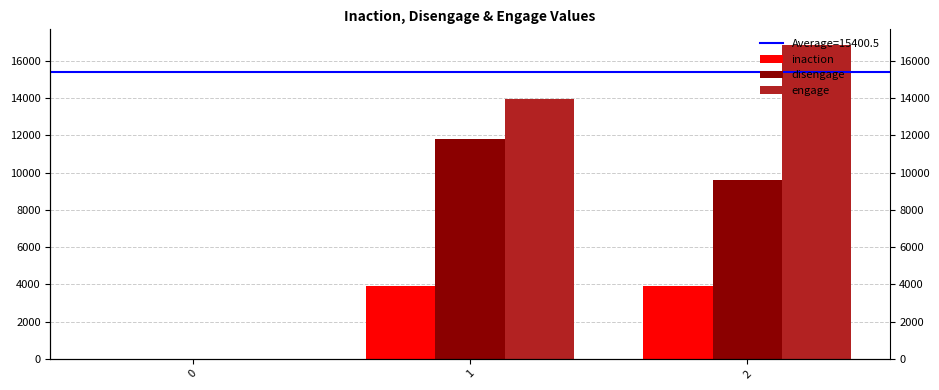

Is the value of engage at 1 greater than the value of disengage at 2?

Yes